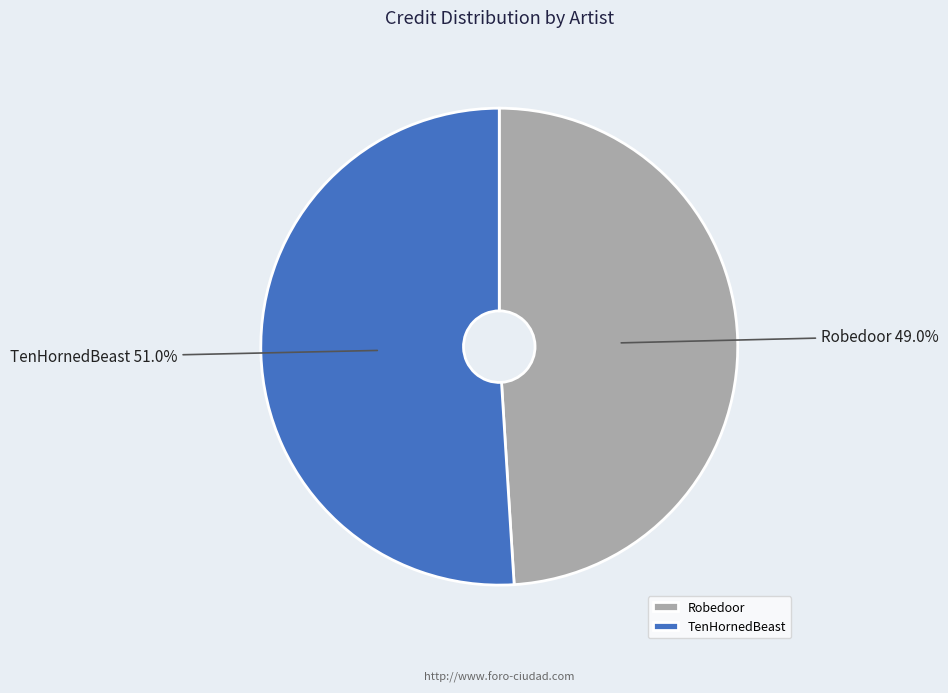

Rank the categories by value from lowest to highest.

Robedoor, TenHornedBeast